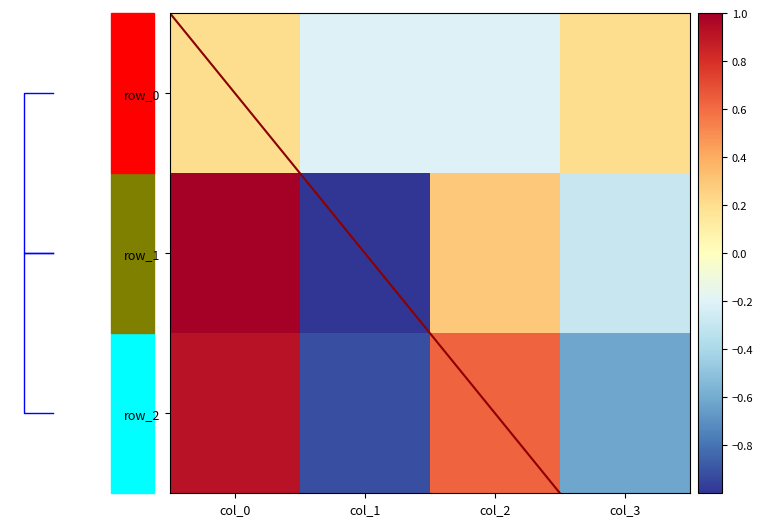

True or false: row_0 has a value of -0.4 at col_2.

False